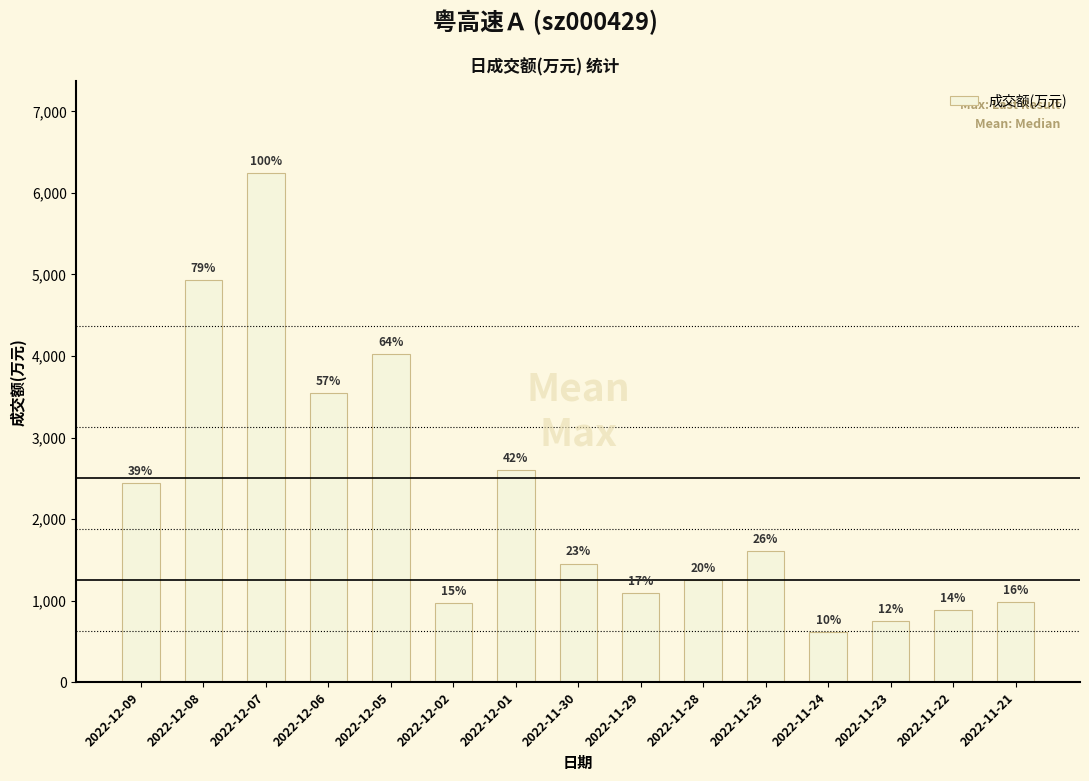

Reading right to left, transcribe all the data shown in this chart.

2022-11-21=980	2022-11-22=883	2022-11-23=756	2022-11-24=616	2022-11-25=1612	2022-11-28=1256	2022-11-29=1090	2022-11-30=1456	2022-12-01=2598	2022-12-02=967	2022-12-05=4020	2022-12-06=3549	2022-12-07=6248	2022-12-08=4931	2022-12-09=2445